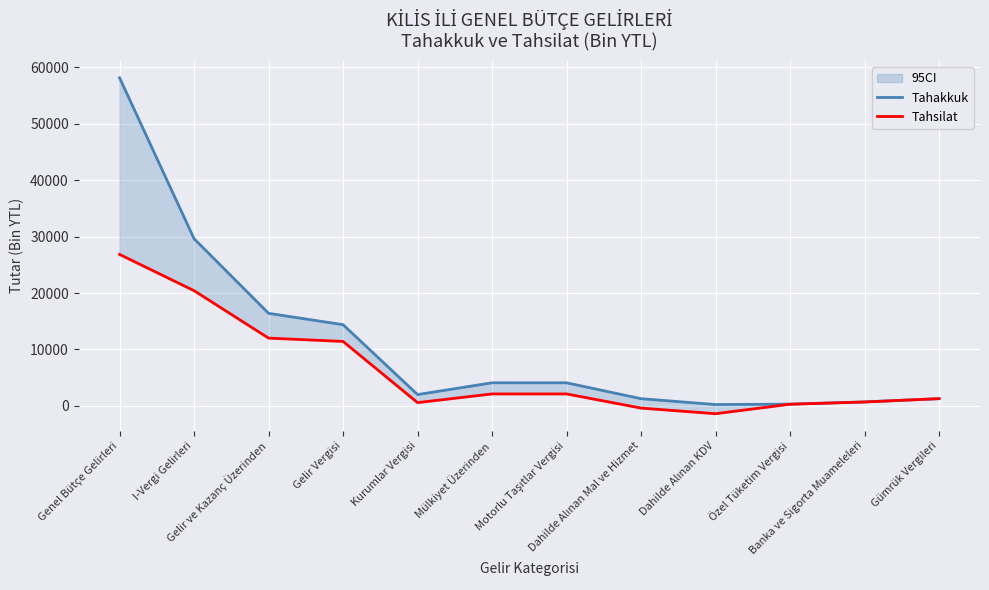

Which series has the widest spread of values?

Tahakkuk